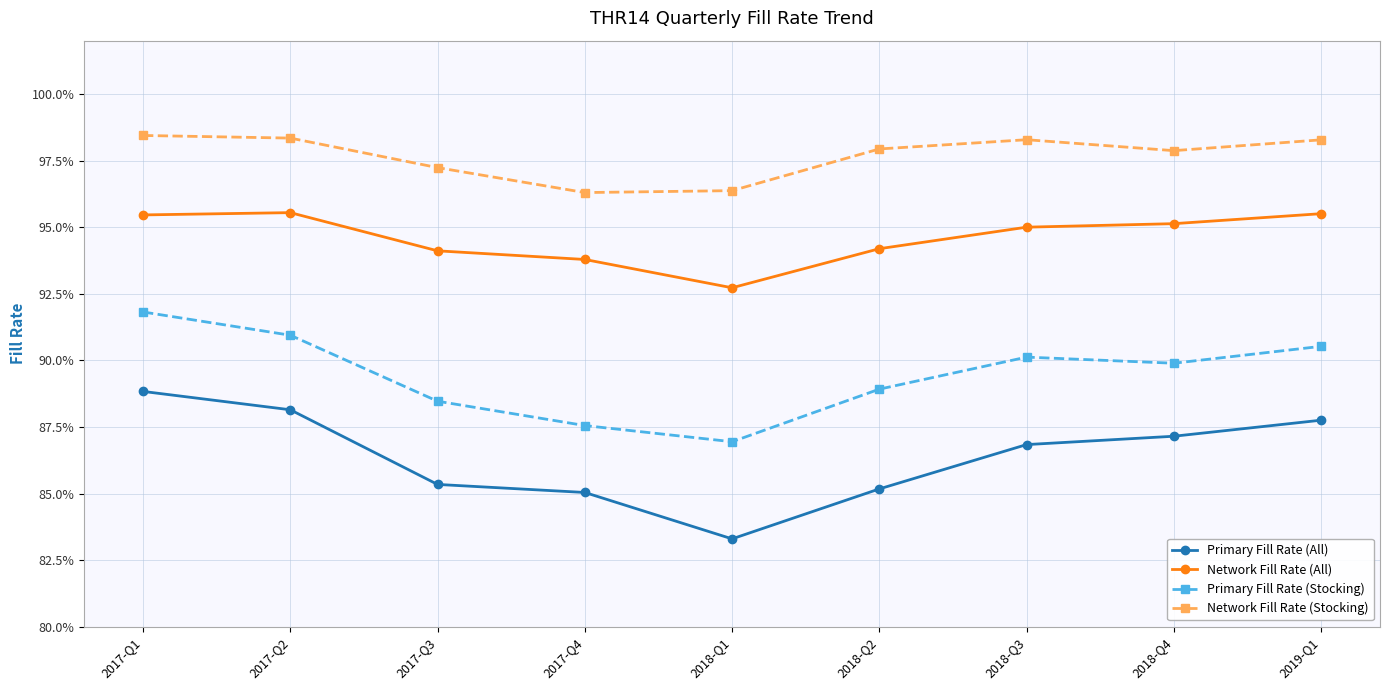

True or false: Primary Fill Rate (Stocking) and Primary Fill Rate (All) cross at least once.

False